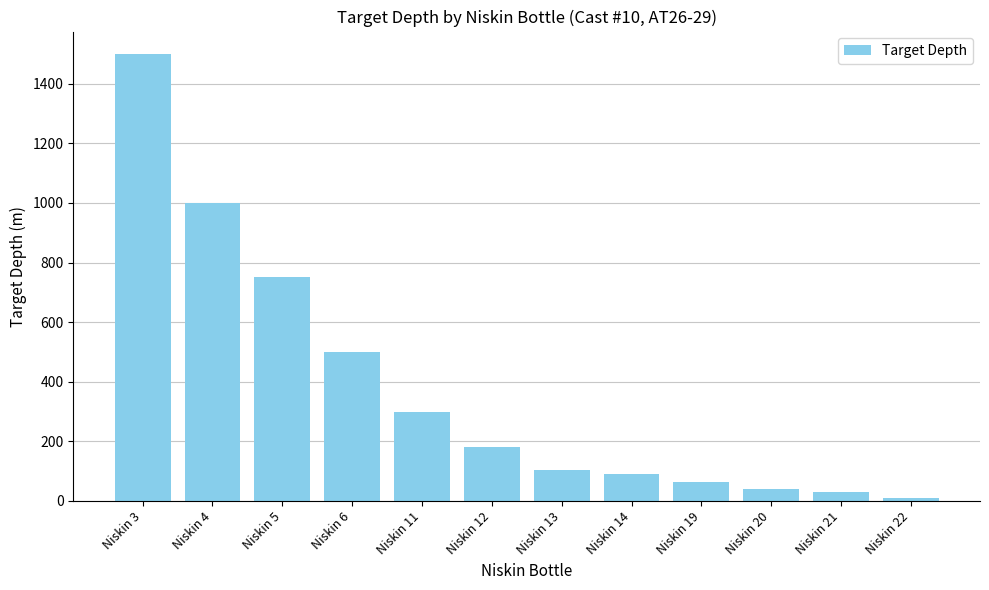

What is the value of the 9th bar from the left?

63